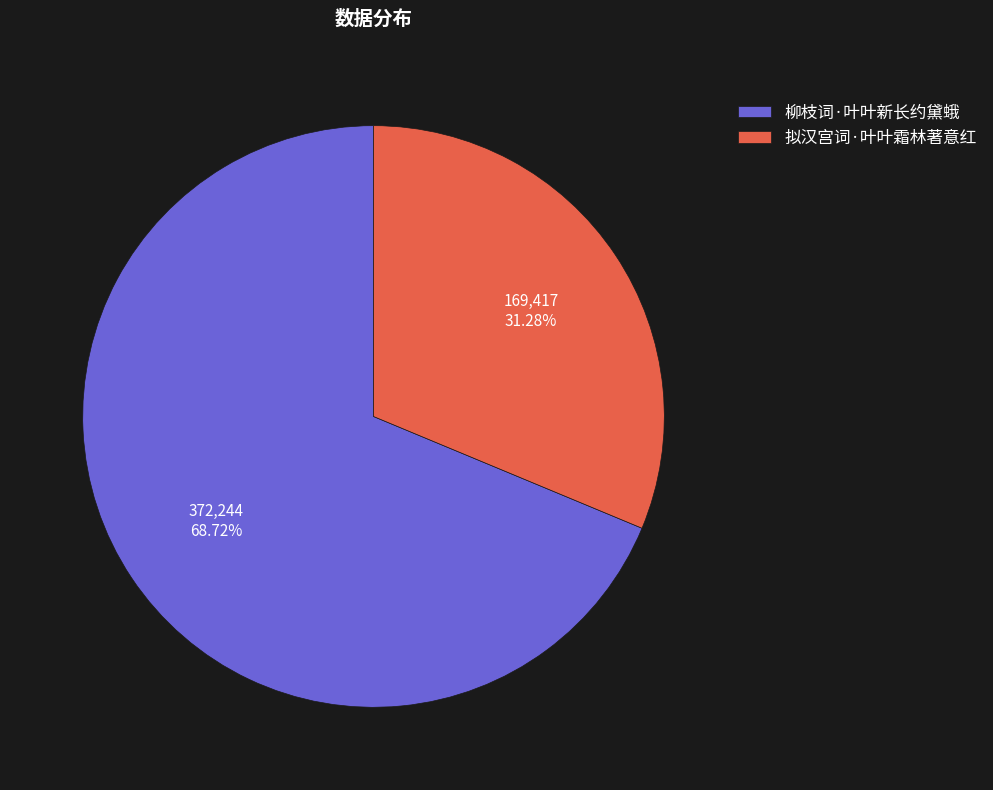

To the nearest percent, what is the difference between the 拟汉宫词·叶叶霜林著意红 and 柳枝词·叶叶新长约黛蛾 slice percentages?

37%